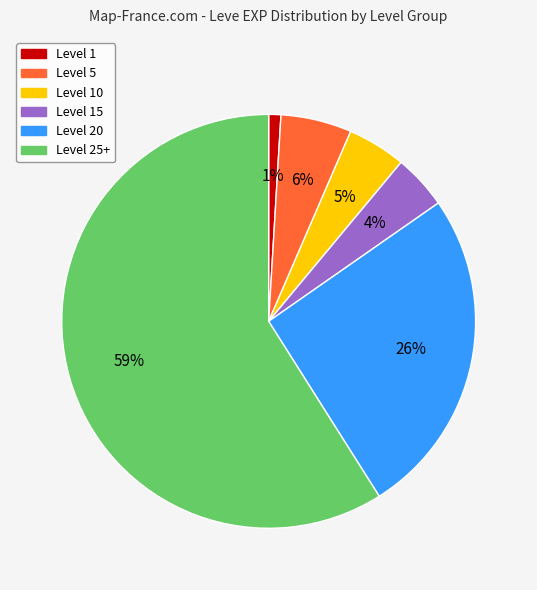

To the nearest percent, what is the average slice percentage?

17%